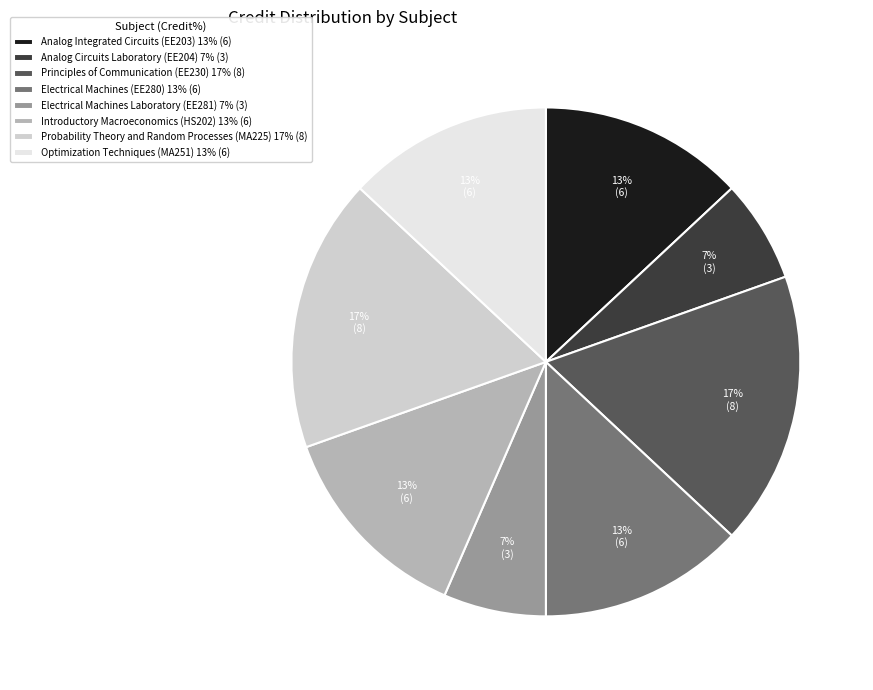

Approximately how many times larger is the value at Analog Circuits Laboratory (EE204) 7% (3) compared to Optimization Techniques (MA251) 13% (6)?

0.5